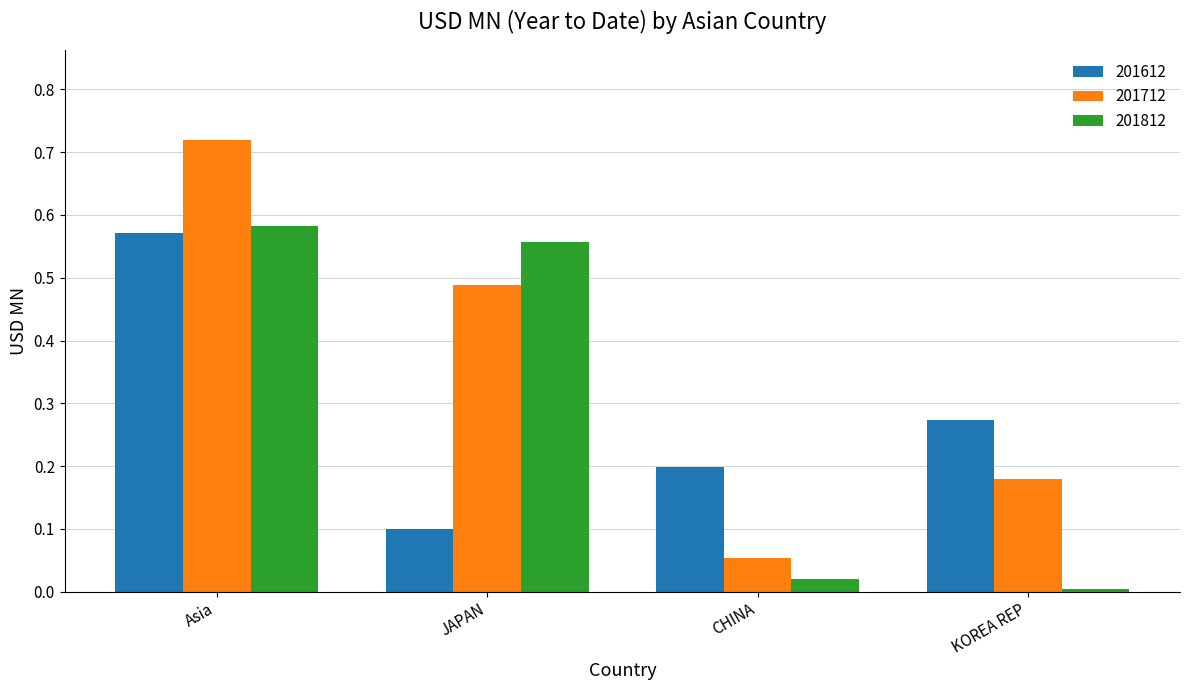

At how many categories does at least one series exceed 0?

4